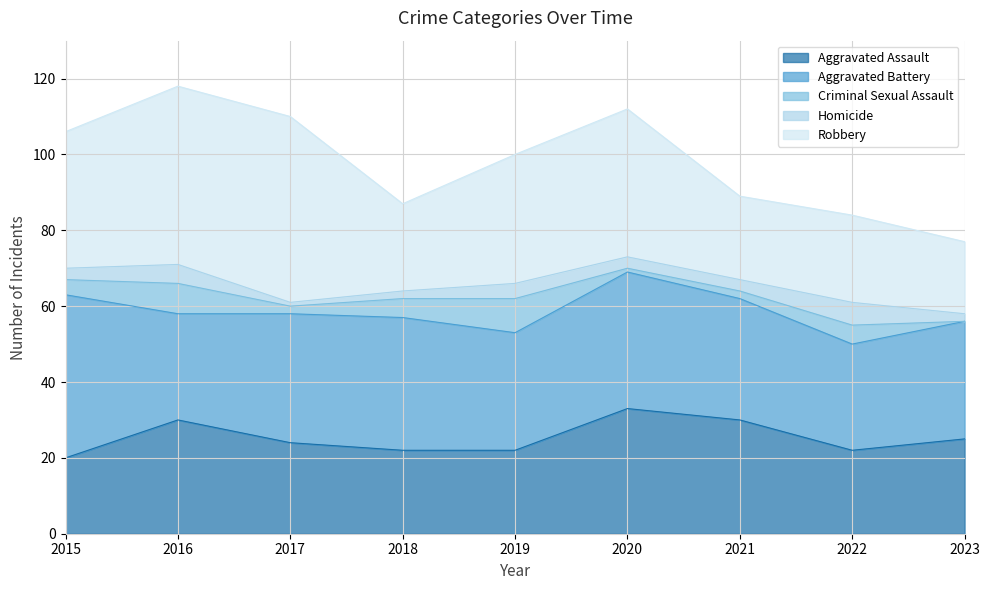

At which category does Aggravated Assault reach its first local peak?

2016